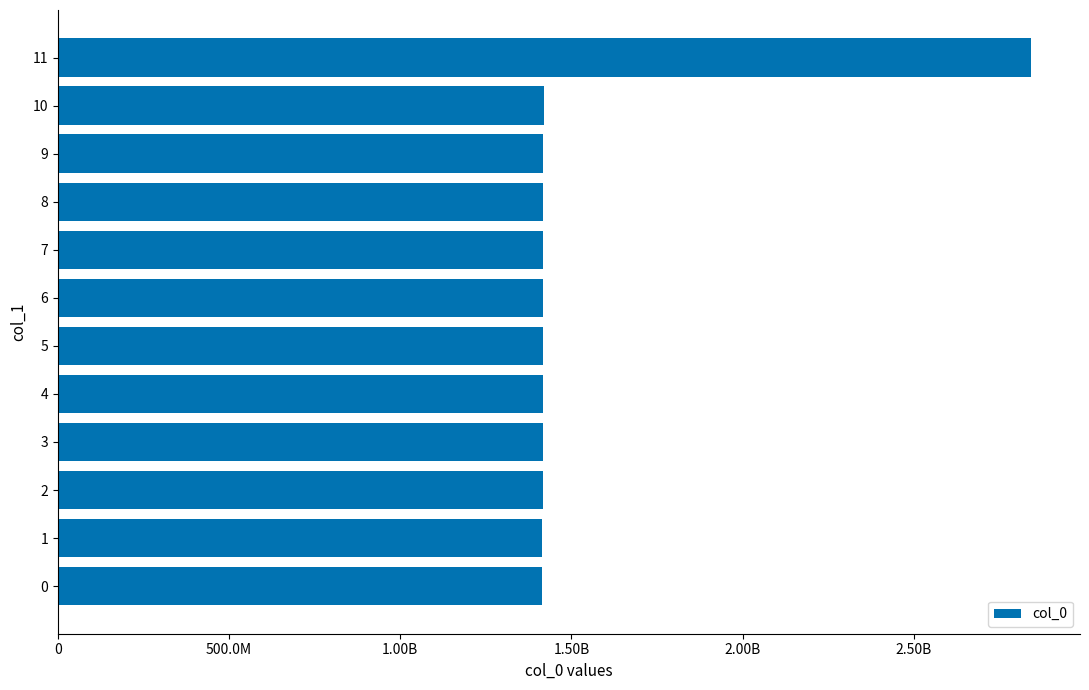

Where does the data first go above 1416860437?

7